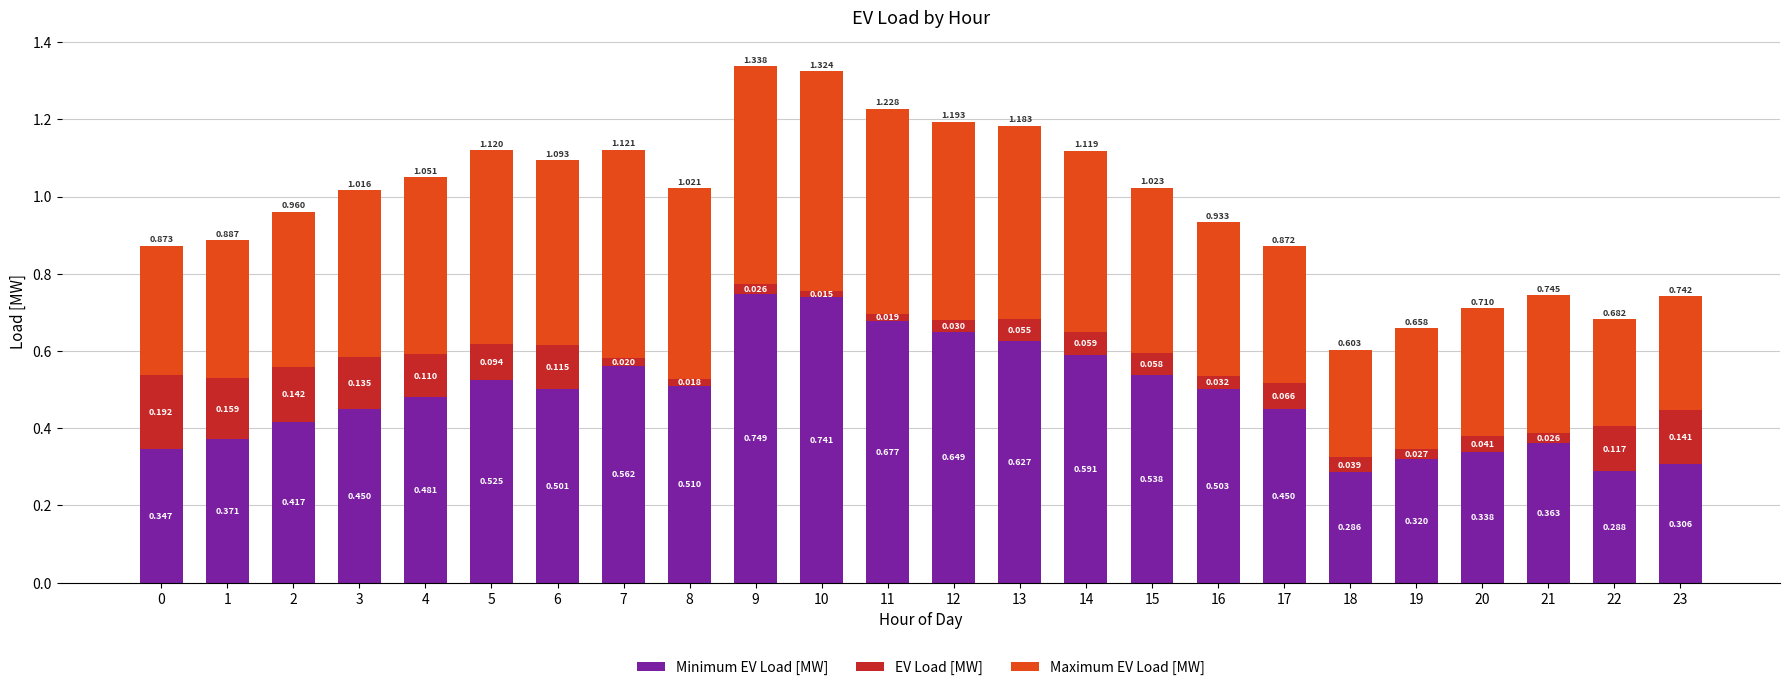

What value does the Maximum EV Load [MW] series have at 15?

0.4